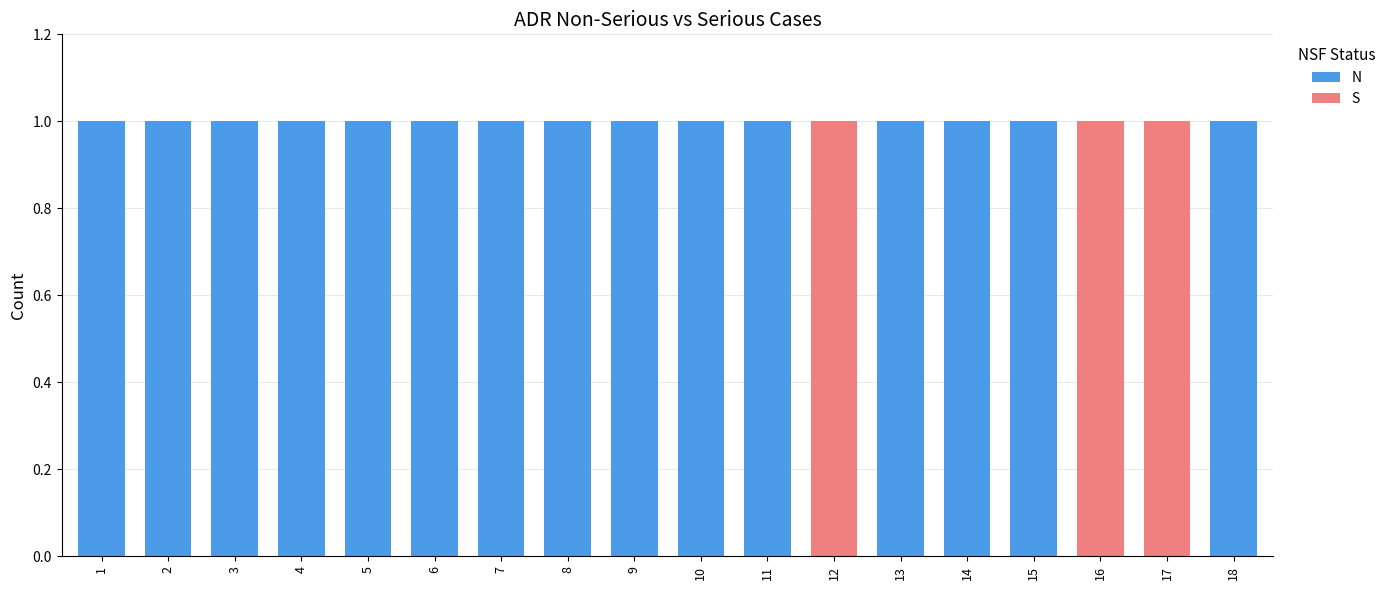

How many distinct data groups are displayed?

2